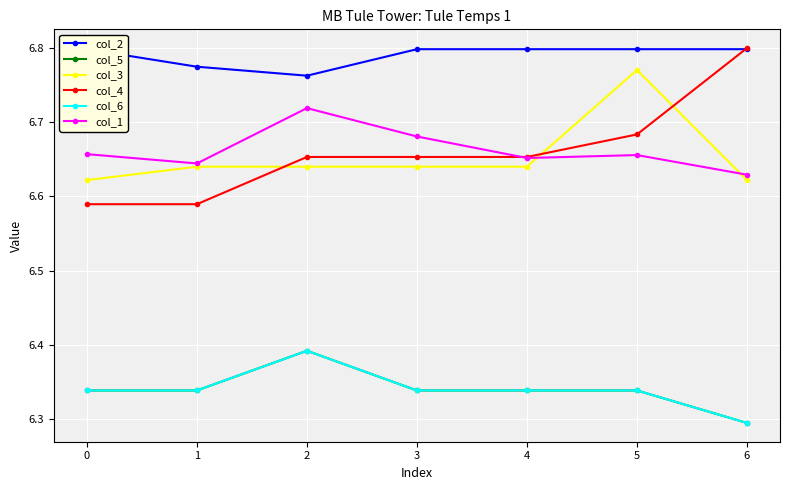

Which series has the largest total across all categories?

col_2